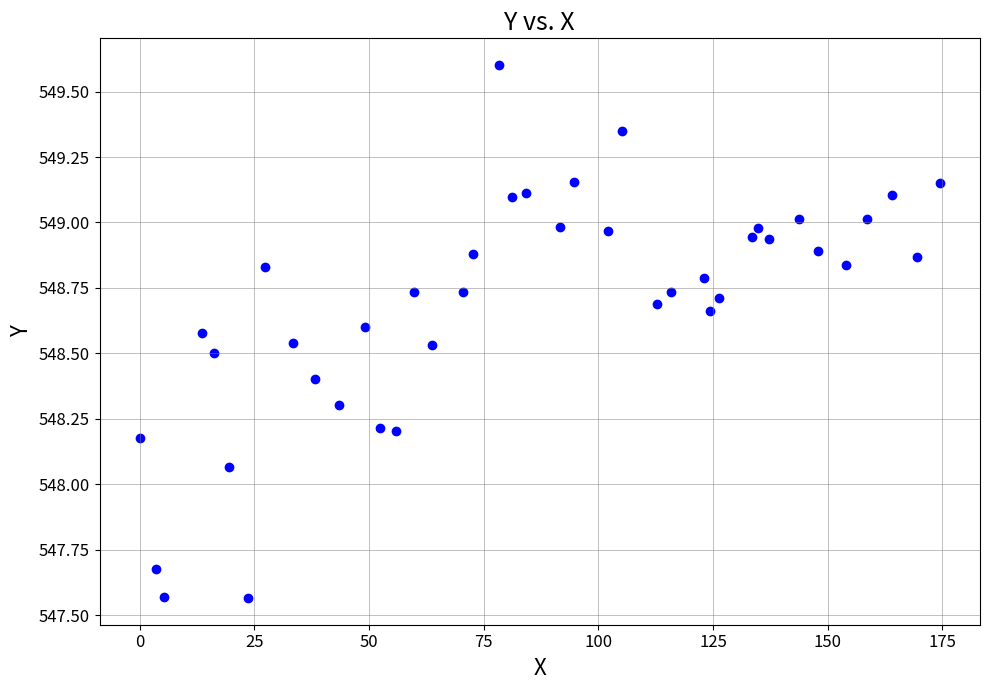

What is the range of Y values (max minus min)?

2.0